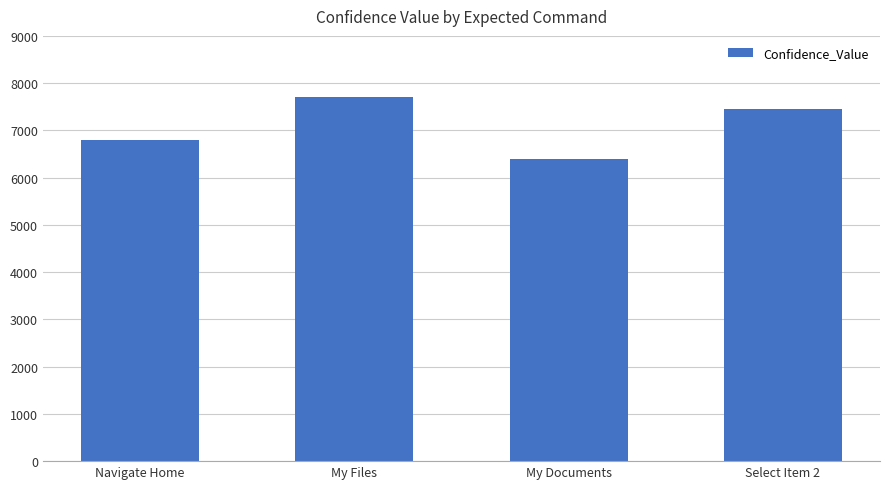

At which label does the data first exceed 7450?

My Files